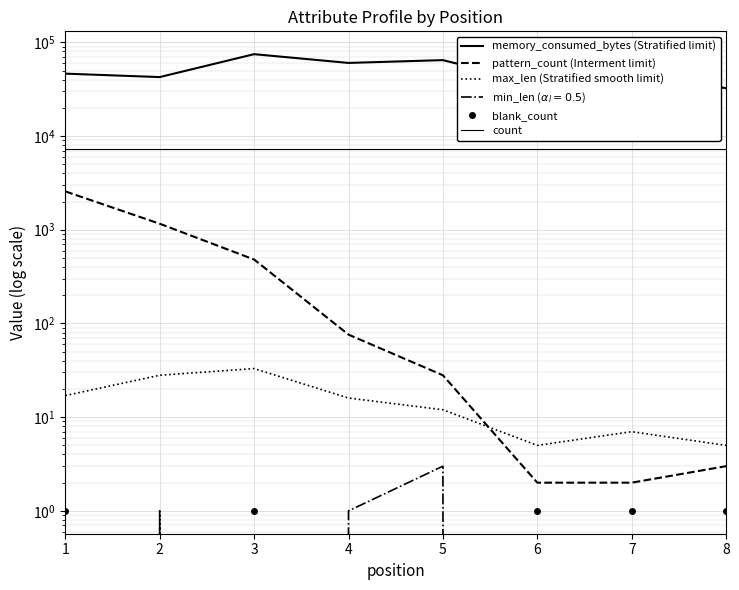

Which series has the largest range (max minus min)?

memory_consumed_bytes (Stratified limit)